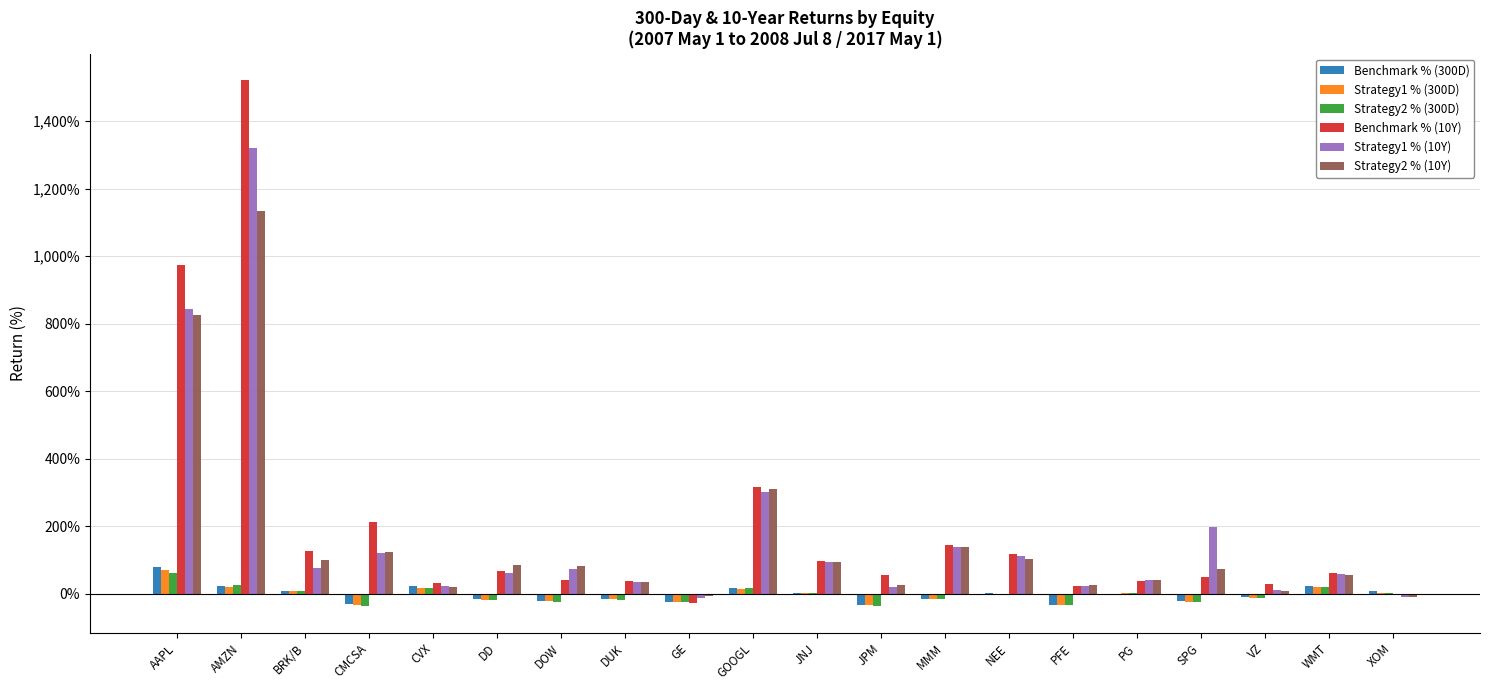

At which category does the chart reach its peak across all series?

AMZN